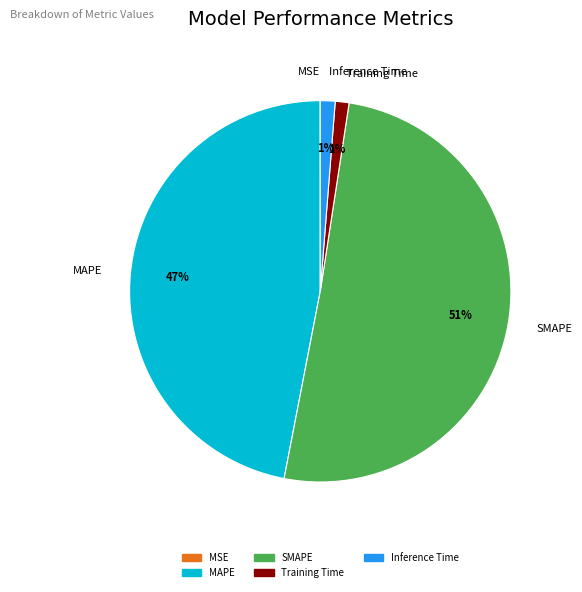

What is the largest slice in the pie chart?

SMAPE